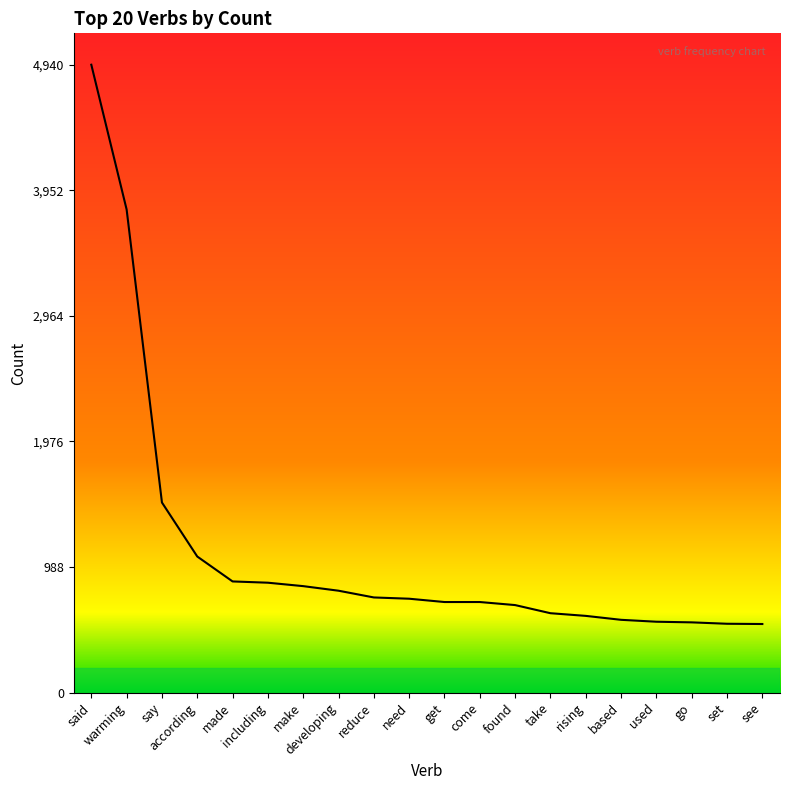

How many series are shown in this chart?

1